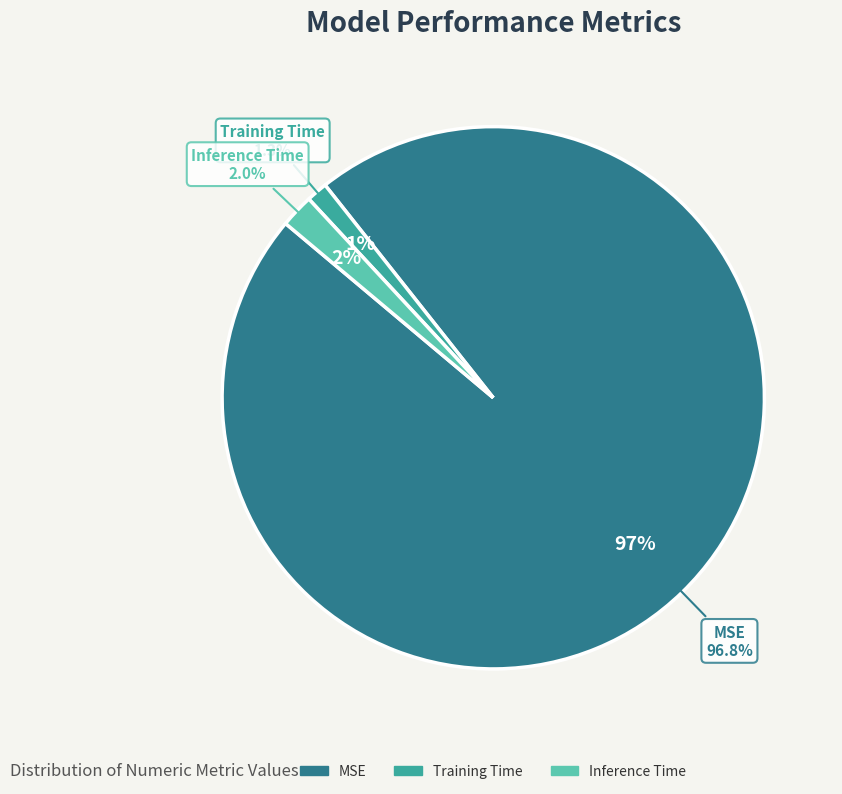

Which category has the smallest portion of the pie?

Training Time